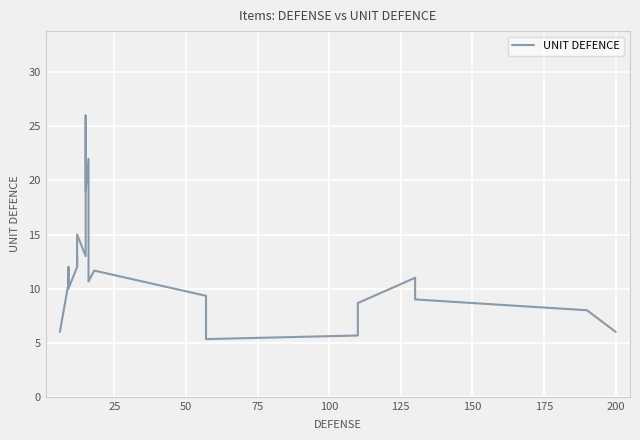

How many interior local peaks (higher than both neighbors) does the data have?

7